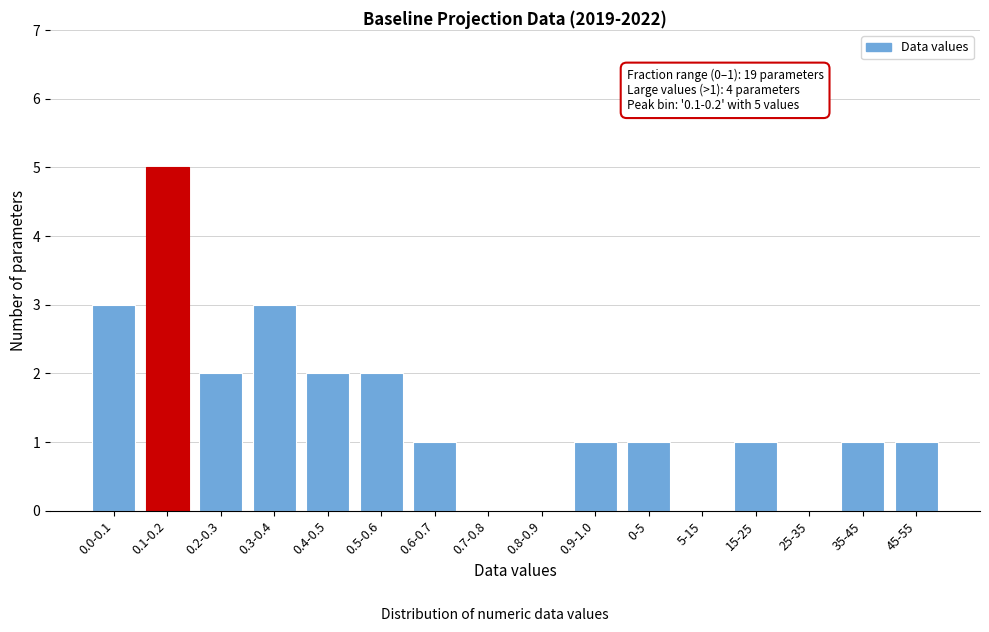

Reading left to right, list all the values displayed in this chart.

0.0-0.1=3	0.1-0.2=5	0.2-0.3=2	0.3-0.4=3	0.4-0.5=2	0.5-0.6=2	0.6-0.7=1	0.7-0.8=0	0.8-0.9=0	0.9-1.0=1	0-5=1	5-15=0	15-25=1	25-35=0	35-45=1	45-55=1